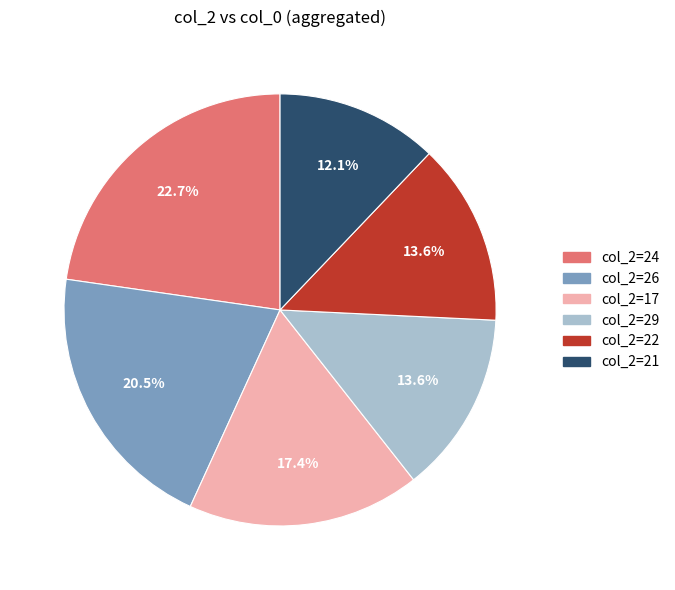

Is there any slice that represents more than half of the pie?

No